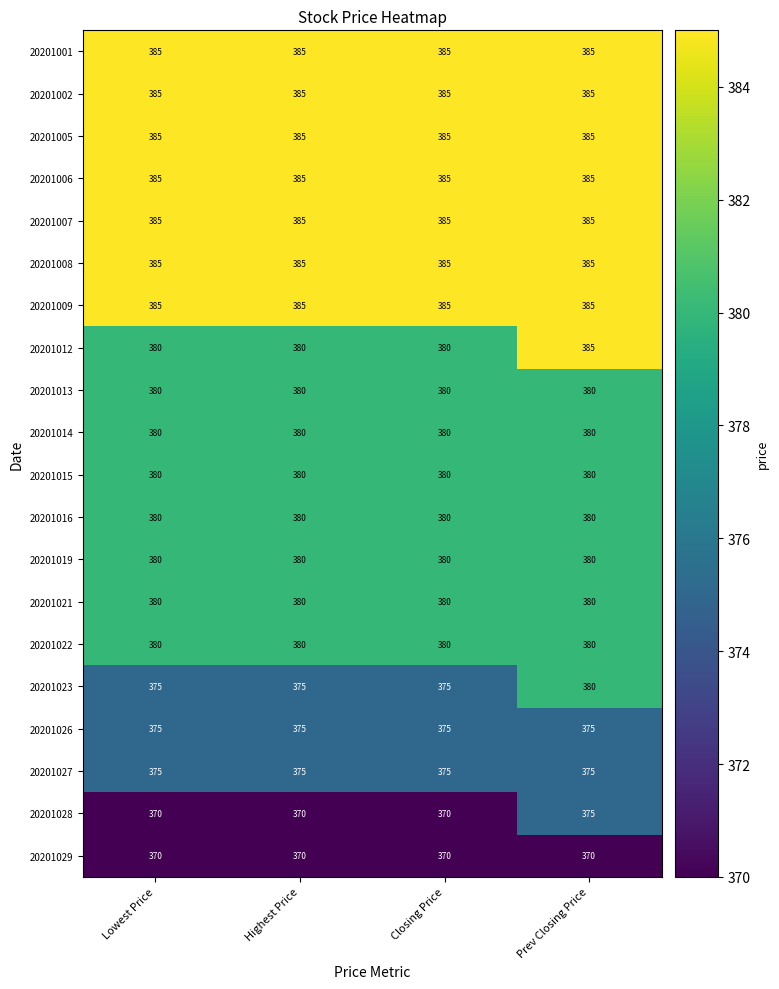

What is the spread (max minus min) of values at Prev Closing Price?

15